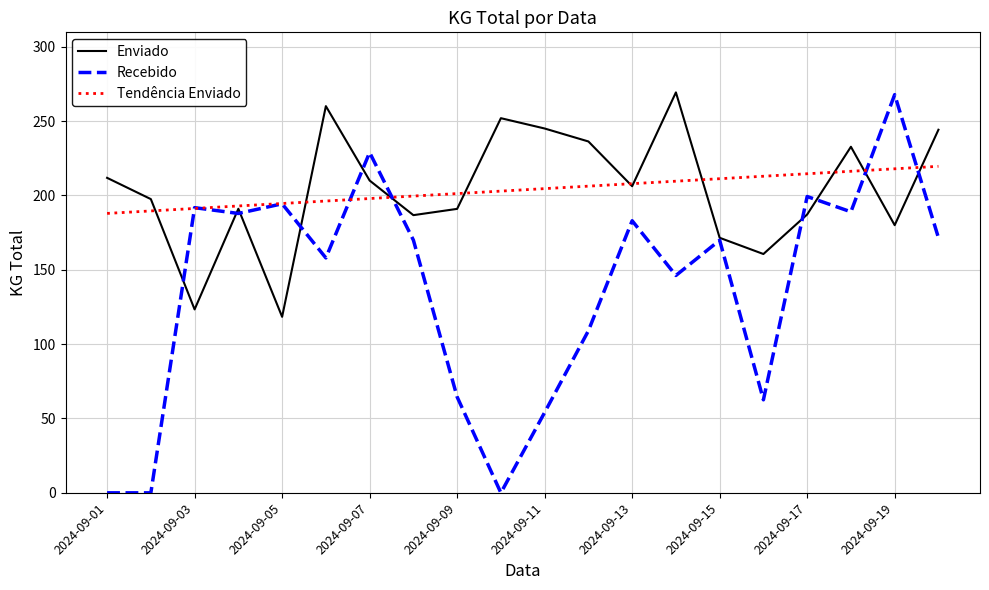

How many distinct data groups are displayed?

3